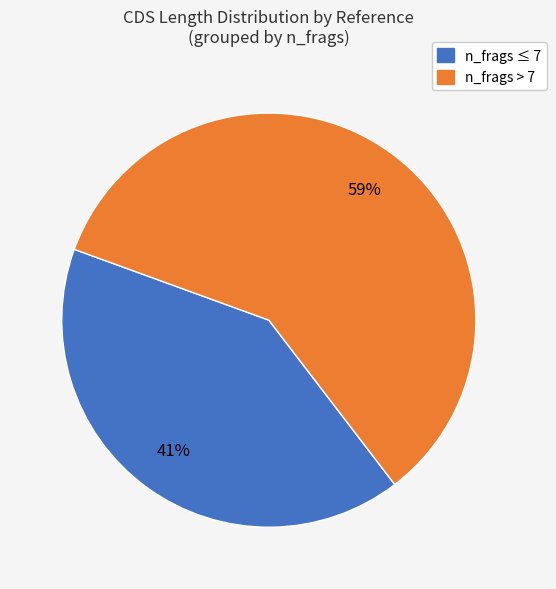

To the nearest percent, what is the difference between the largest and smallest slice percentages?

18%